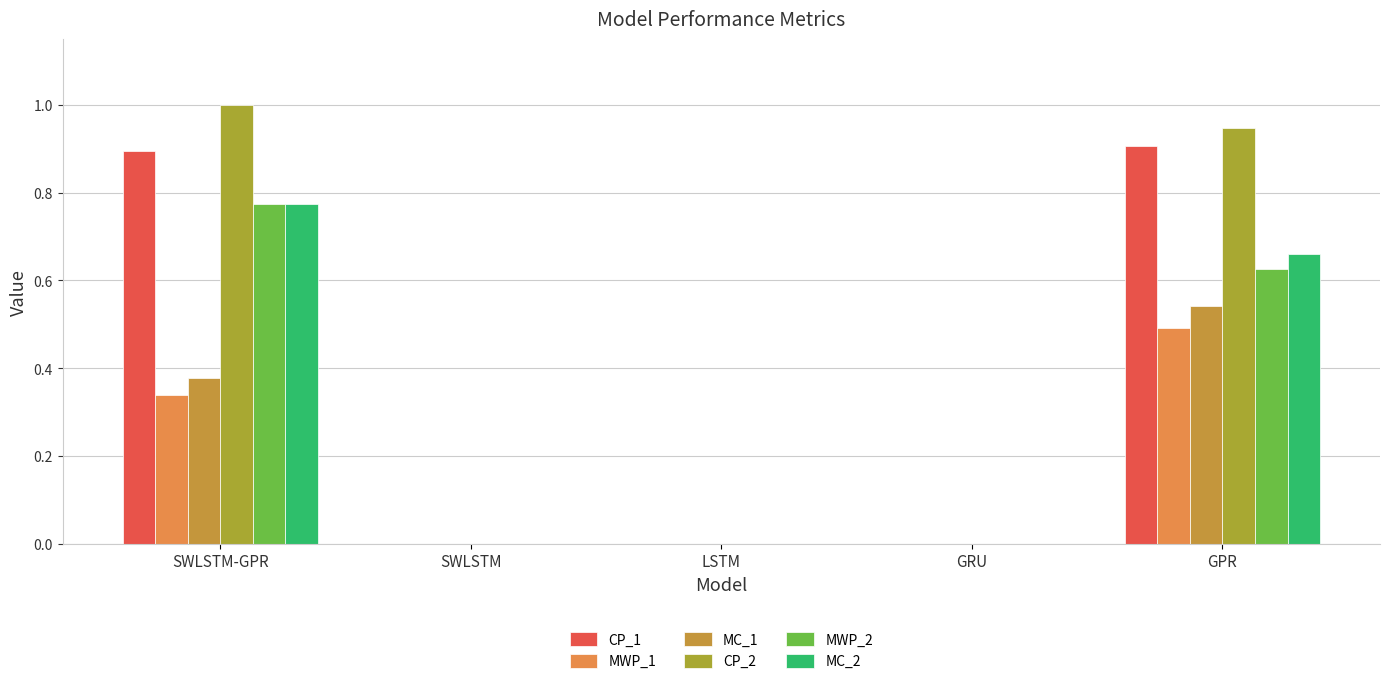

Does the chart contain stacked bars?

No